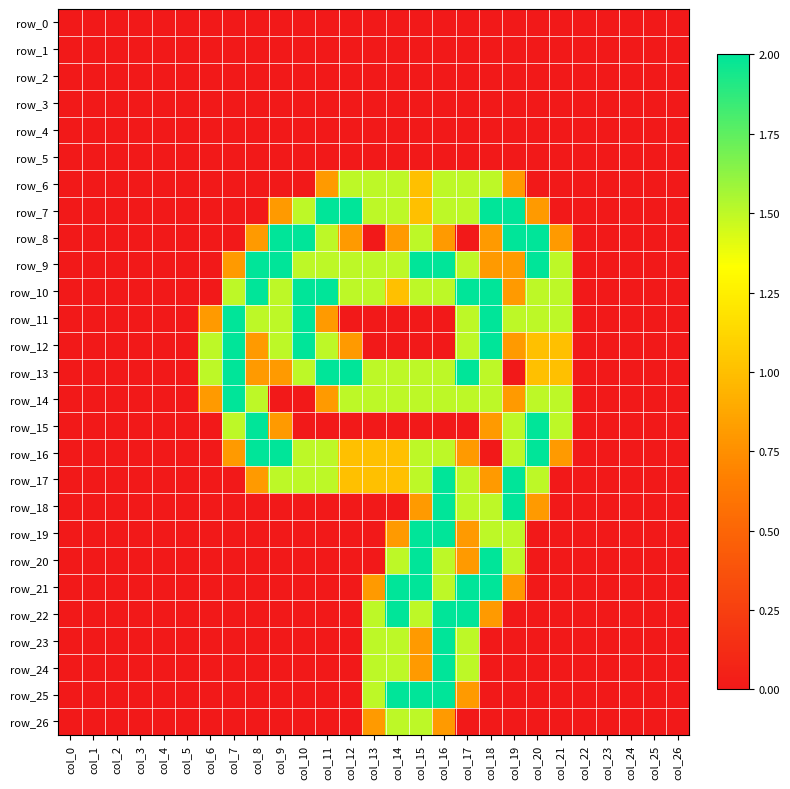

At how many categories does at least one series exceed 0?

16